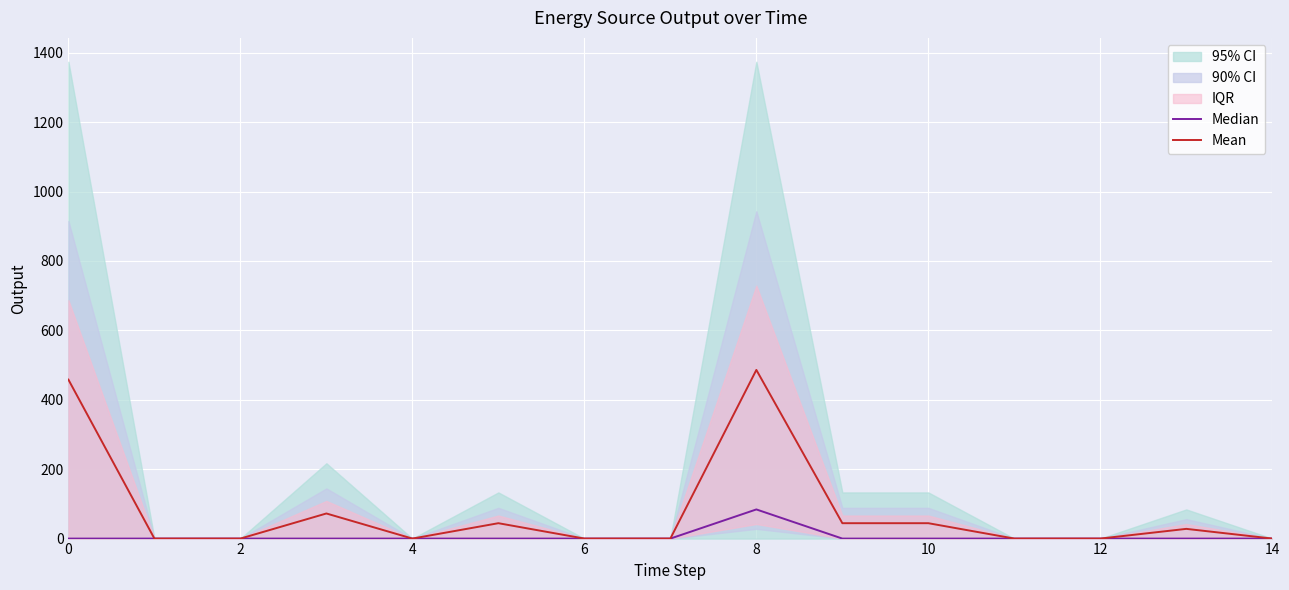

In Mean, how many points are higher than both neighbors (excluding endpoints)?

4